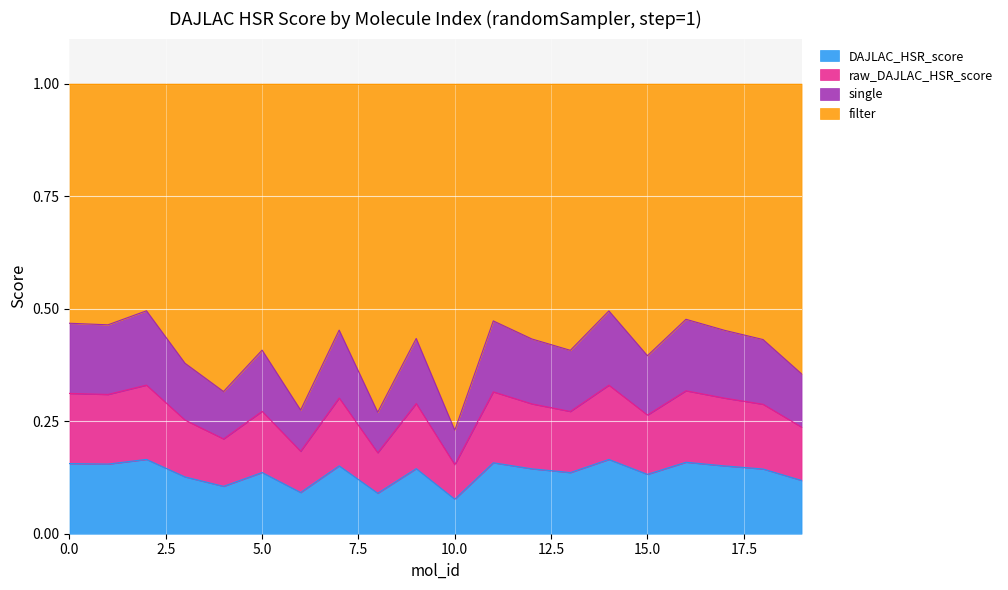

Does the chart display data point markers on the line(s)?

No